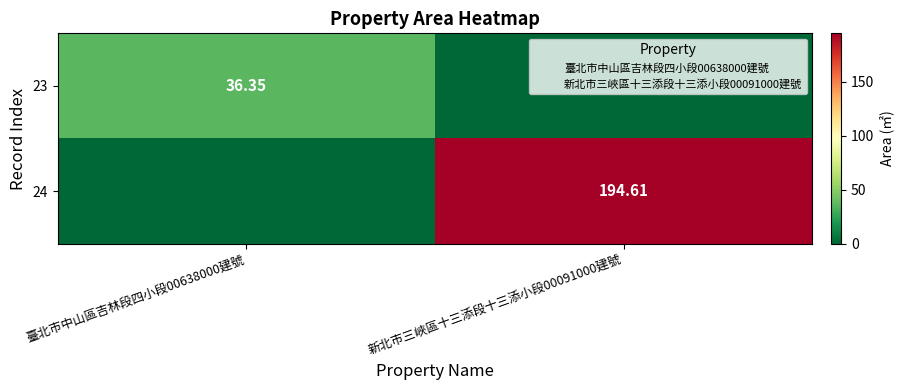

Which category has the lowest value in the 23 series?

新北市三峽區十三添段十三添小段00091000建號